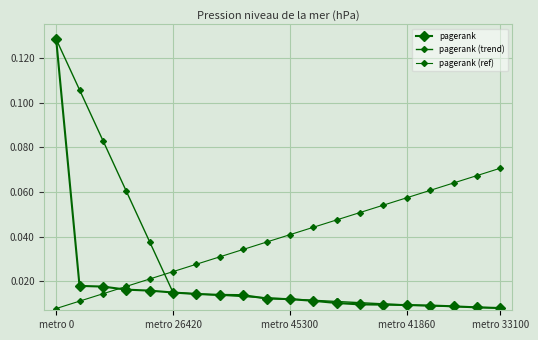

Which series has the largest total across all categories?

pagerank (ref)